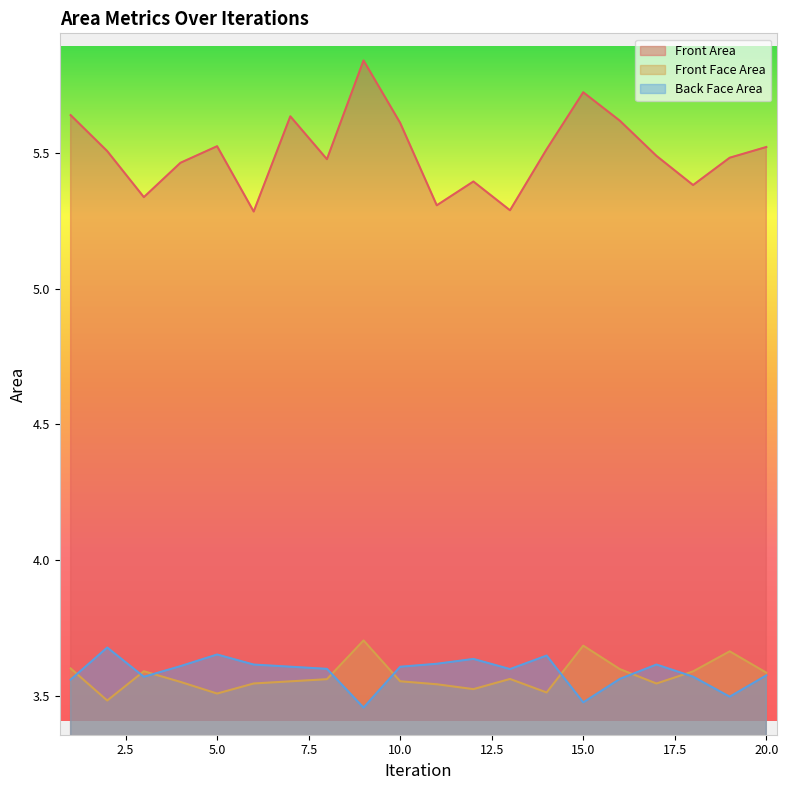

How many lines are shown in the chart?

3